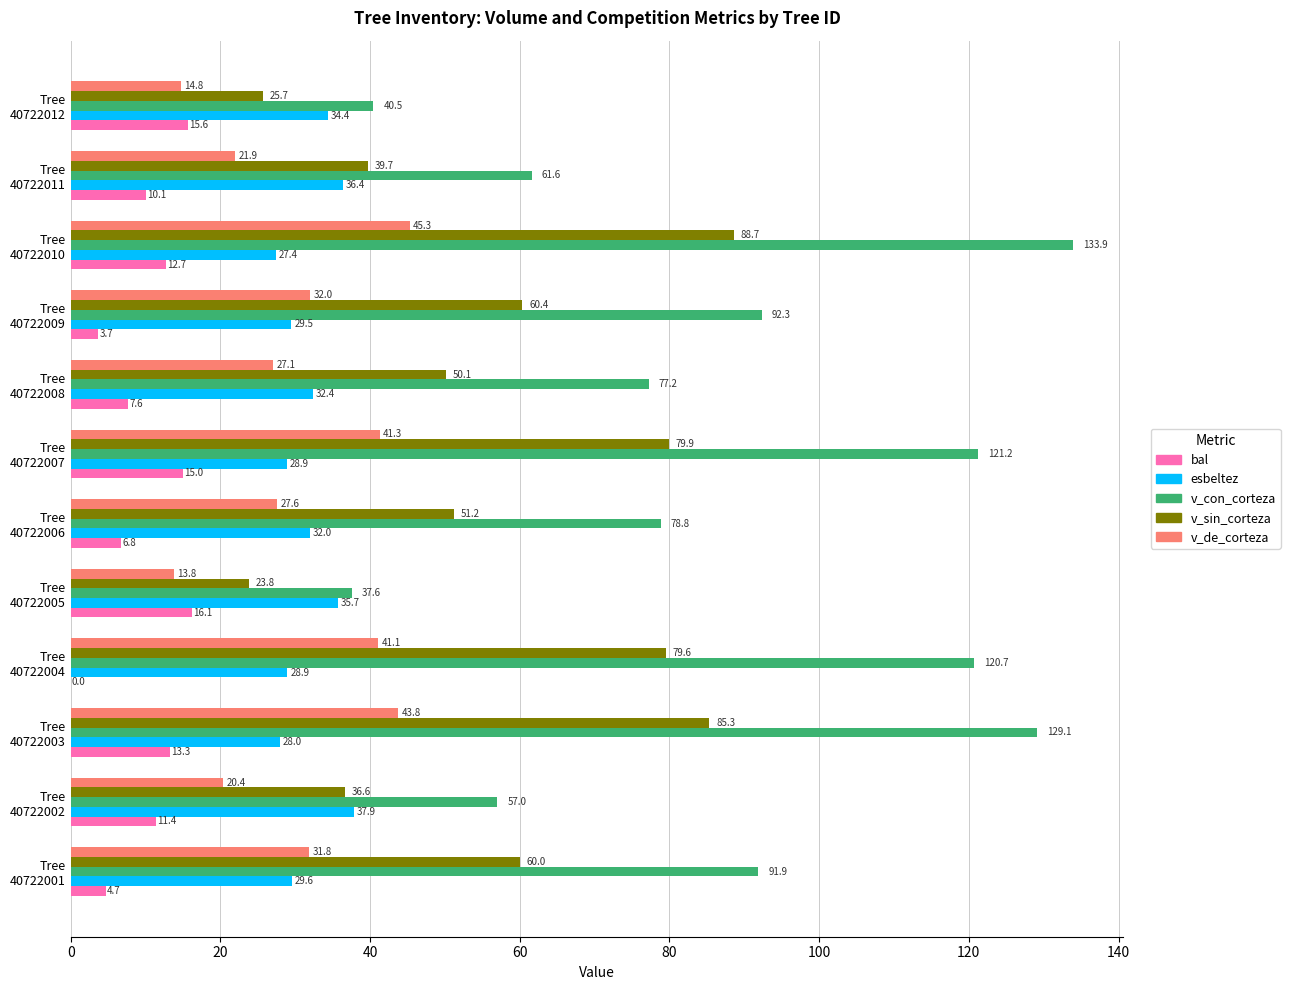

Which series has the largest total across all categories?

v_con_corteza